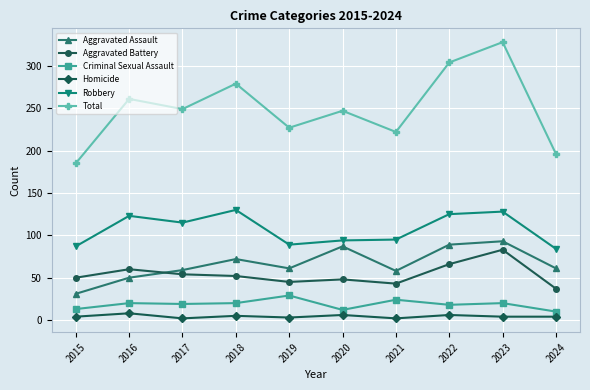

At which label does Robbery reach its minimum?

2024